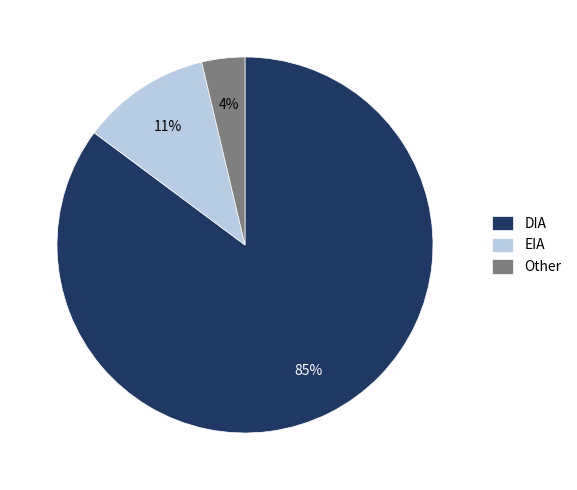

What is the smallest slice in the pie chart?

Other